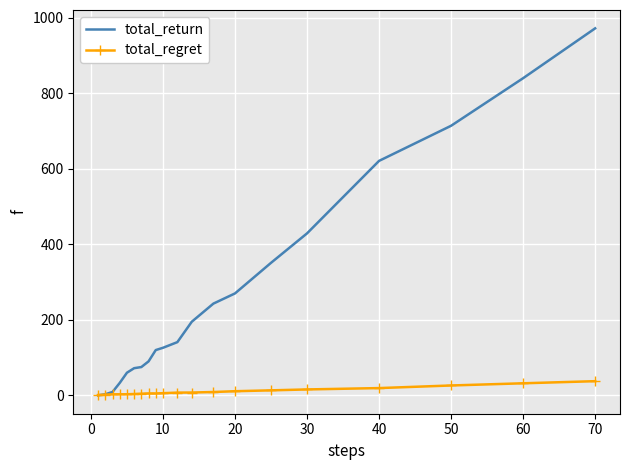

Which series has the largest total across all categories?

total_return